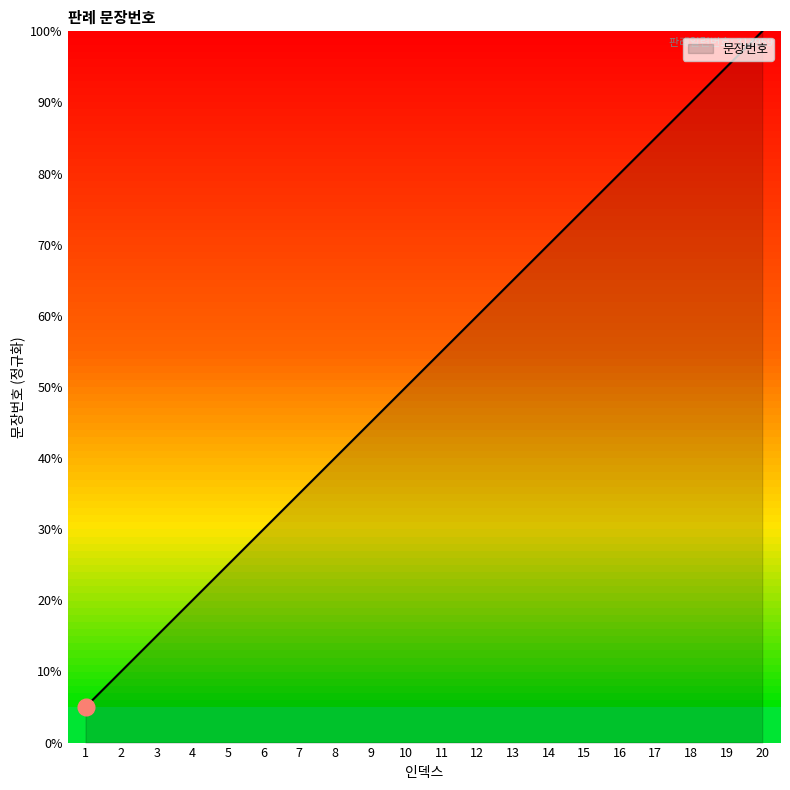

True or false: there are more than 0 points higher than both neighbors.

False